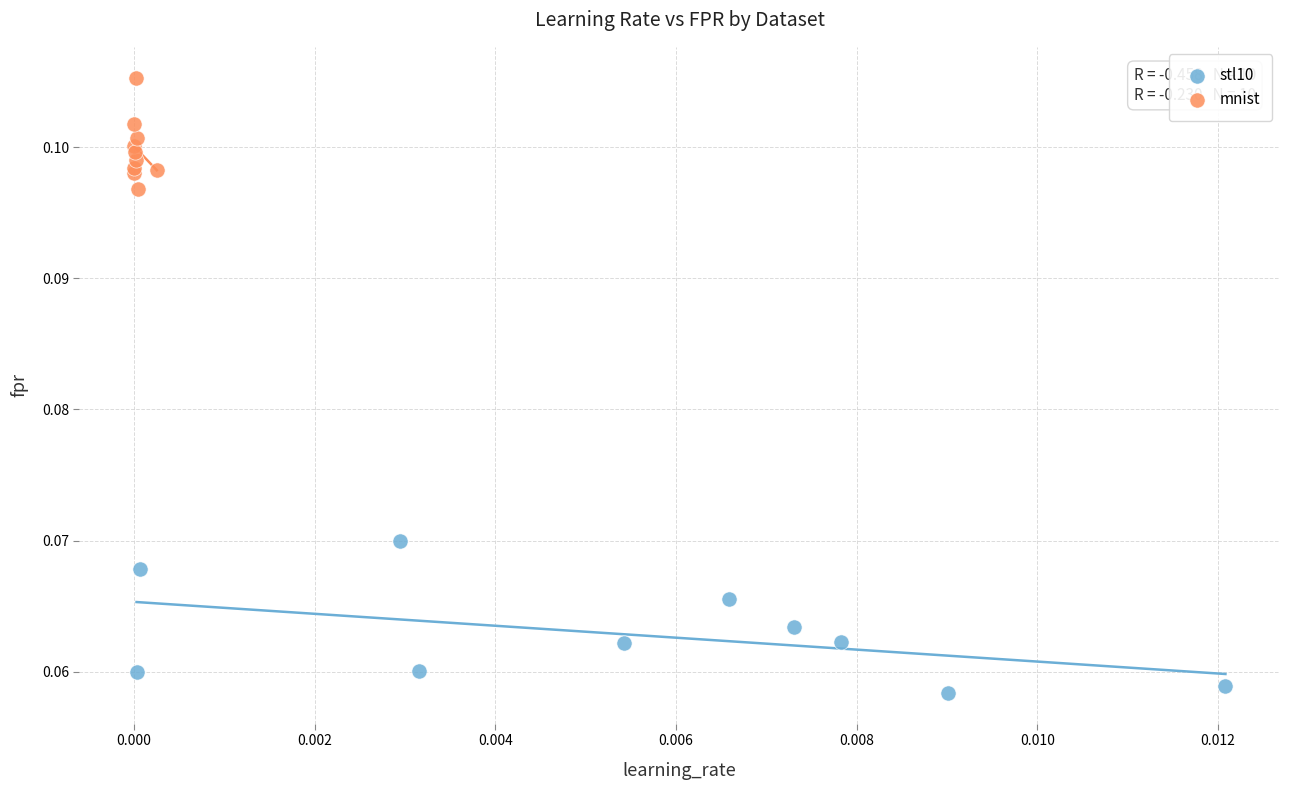

Which series has the largest Y range (max minus min)?

stl10